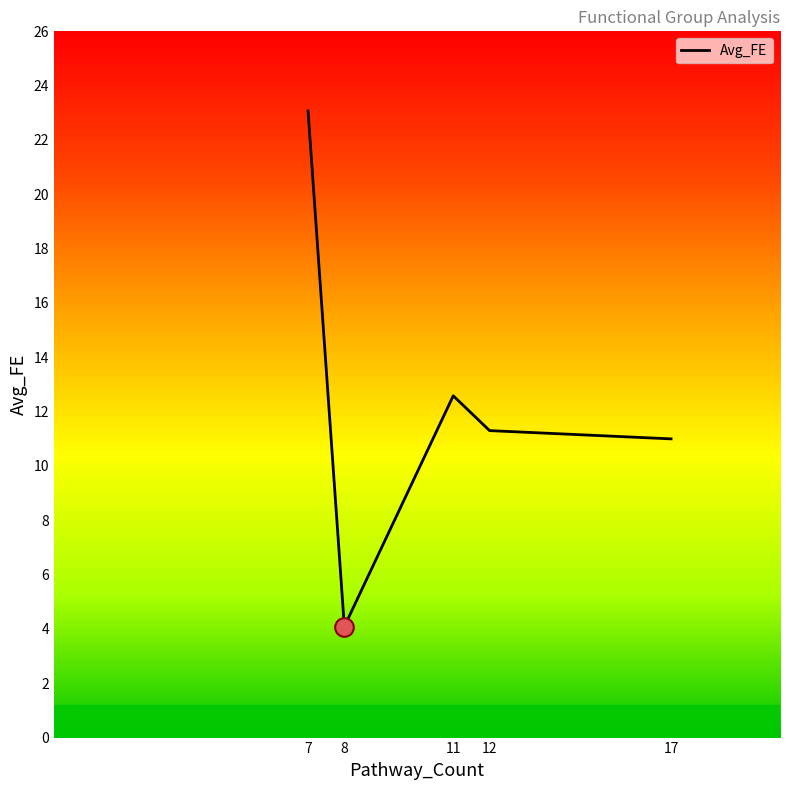

Which has a higher value, 12 or 11?

11